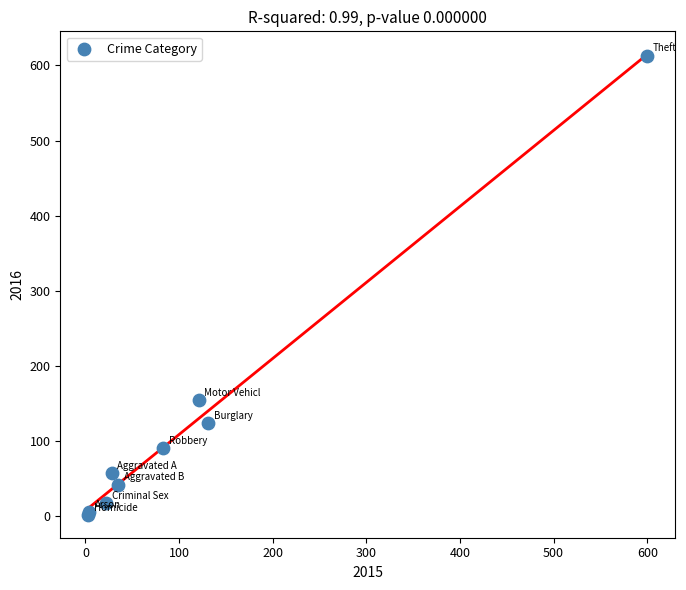

What Y value in the scatter plot is closest to 307?

154